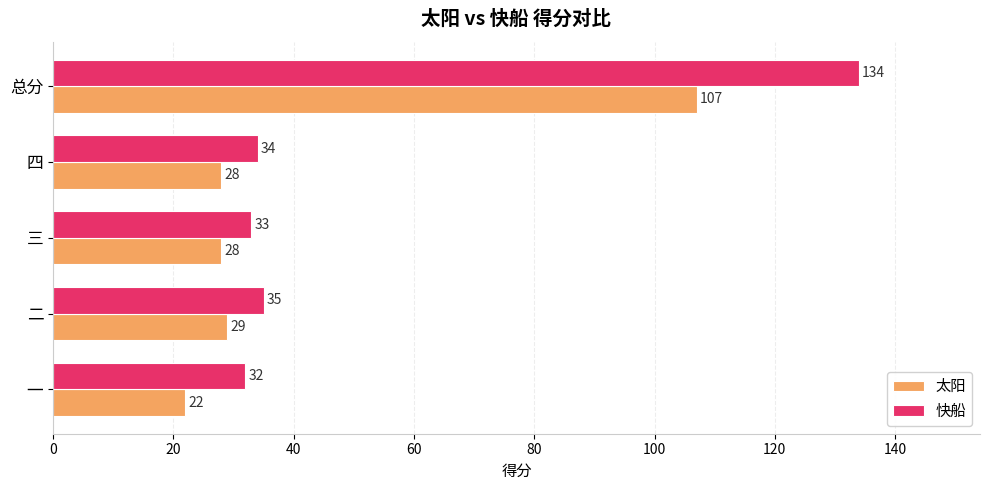

Is the value of 太阳 at 总分 greater than the value of 快船 at 一?

Yes